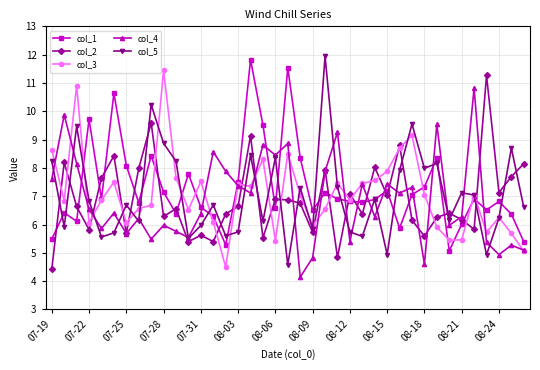

How many distinct data groups are displayed?

5